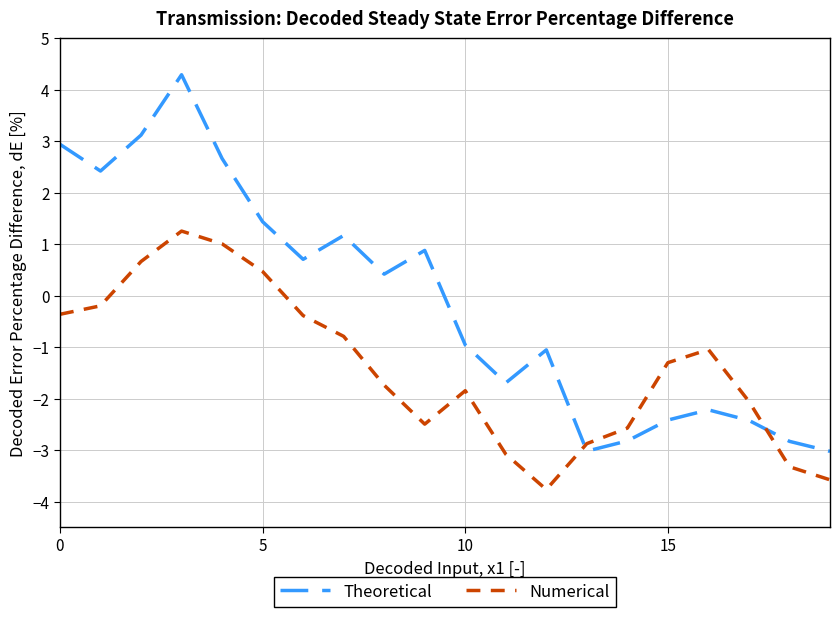

Which series has the largest range (max minus min)?

Theoretical